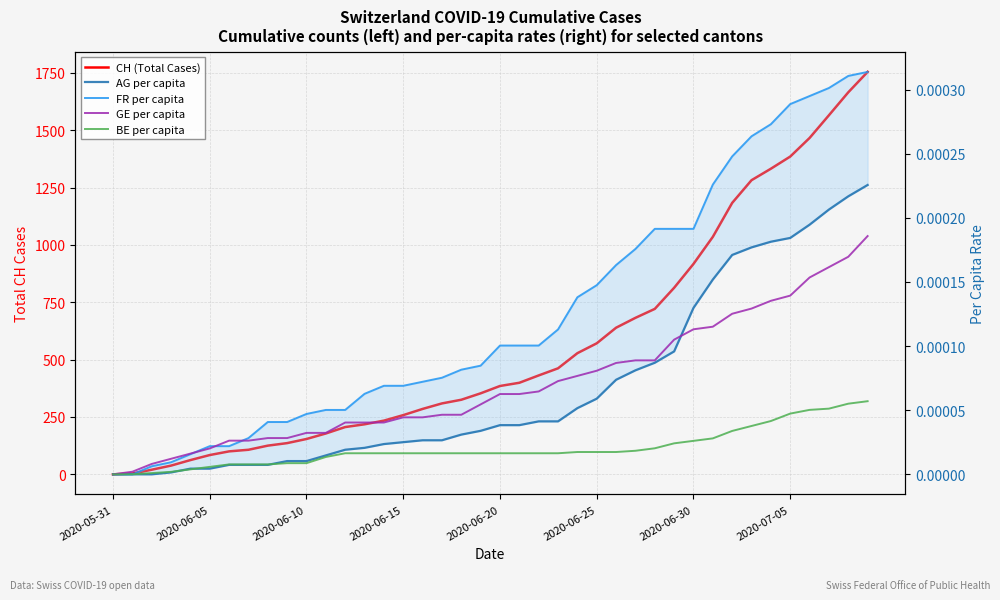

Count the number of data series in this chart.

5